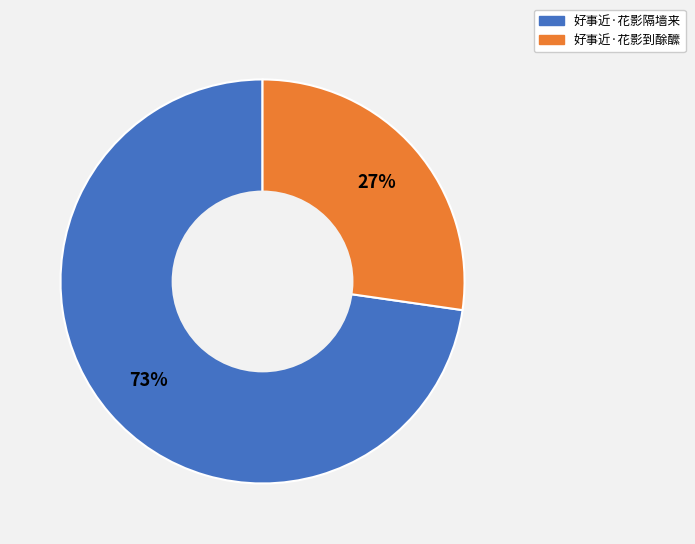

Is the sum of 好事近·花影到酴醿 and 好事近·花影隔墙来 greater than half?

Yes